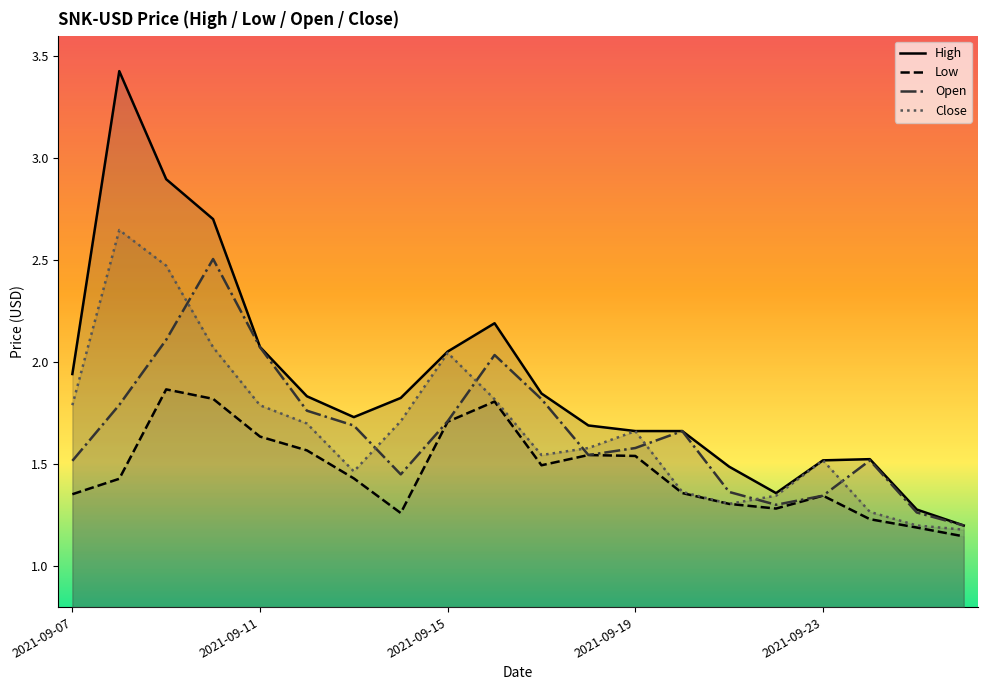

What is the difference between the maximum and minimum values in the Low series?

0.7